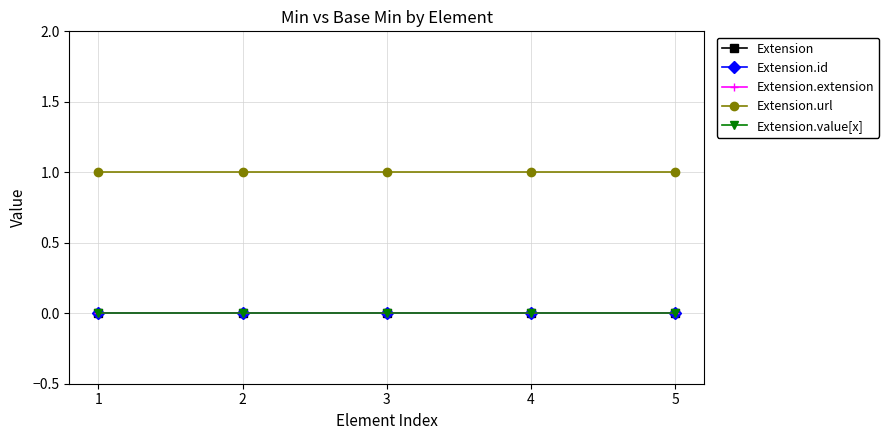

What is the sum of all Extension.url values?

5